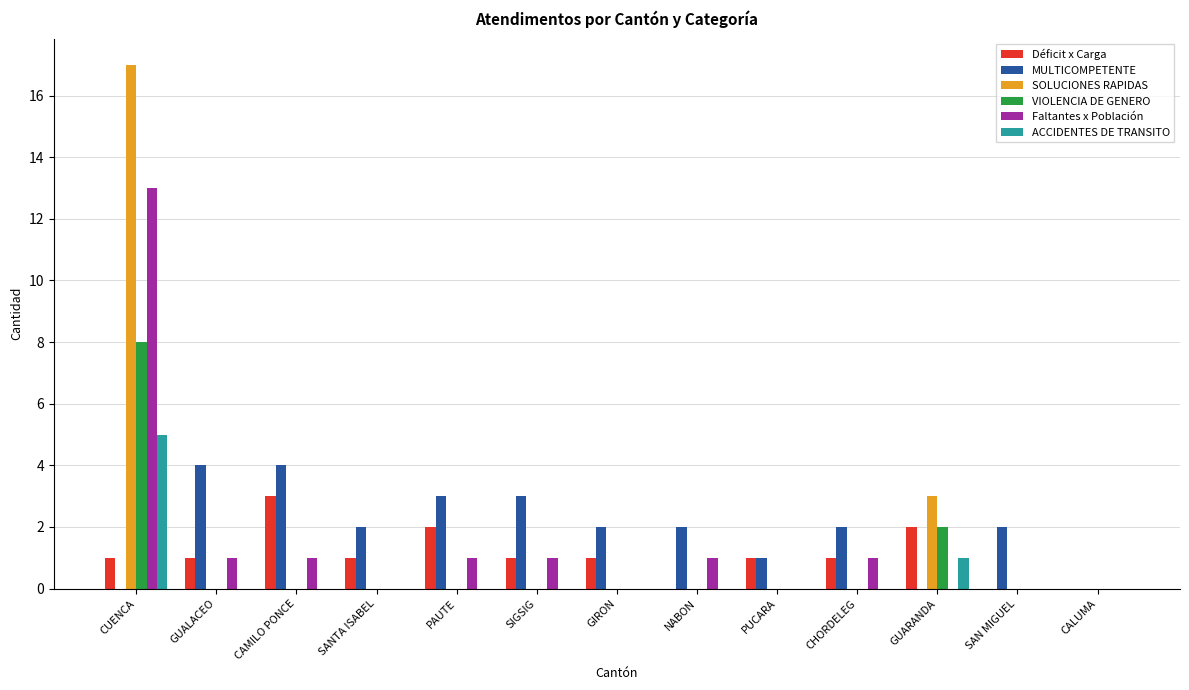

What is the average value of the MULTICOMPETENTE series?

2